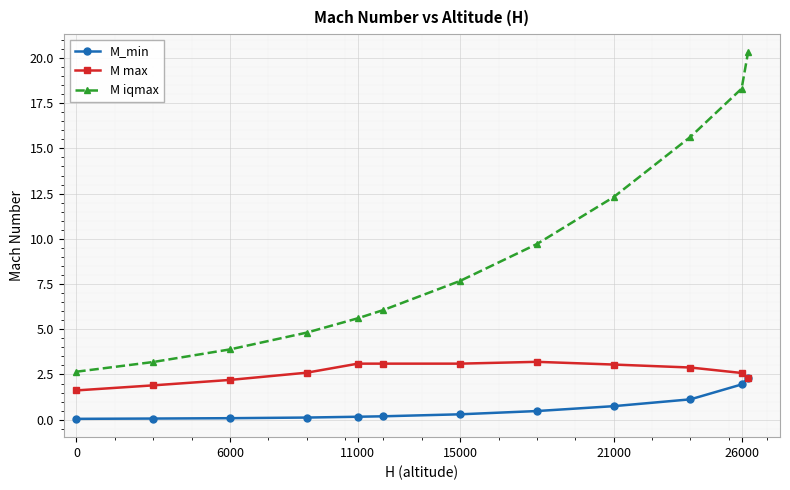

Rank the series by their maximum value, from highest to lowest.

M iqmax, M max, M_min